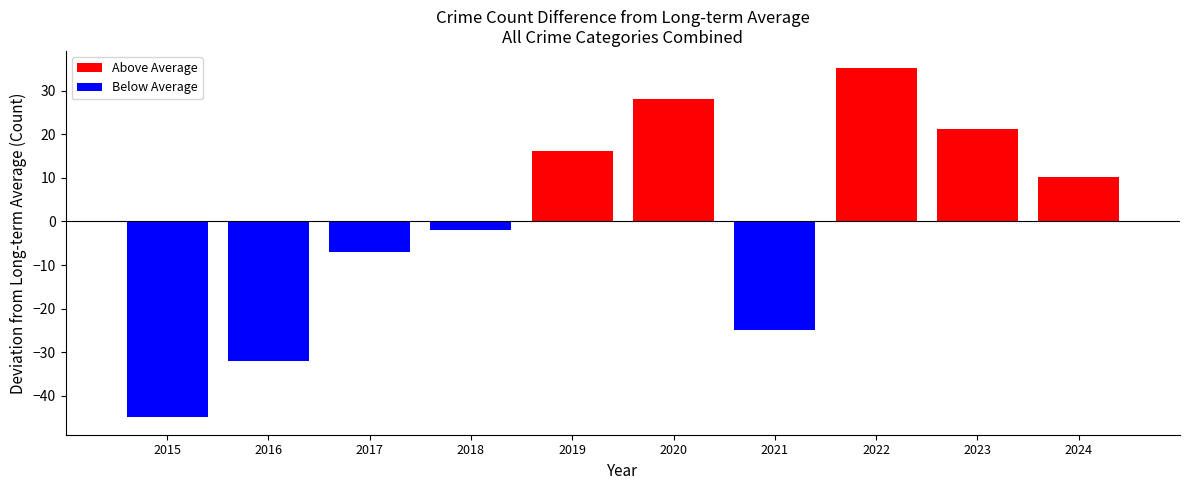

Is it true that the value at 2019 is 3.4?

False